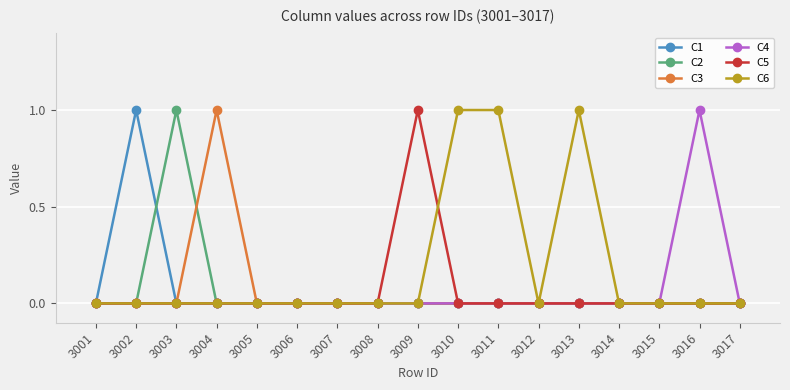

Is the value of C6 at 3013 greater than the value of C3 at 3014?

Yes